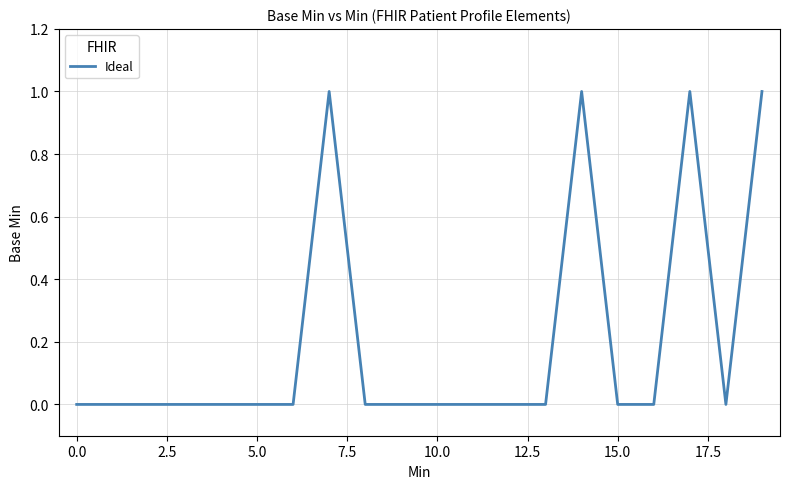

Is this an area chart (filled region under the line)?

No